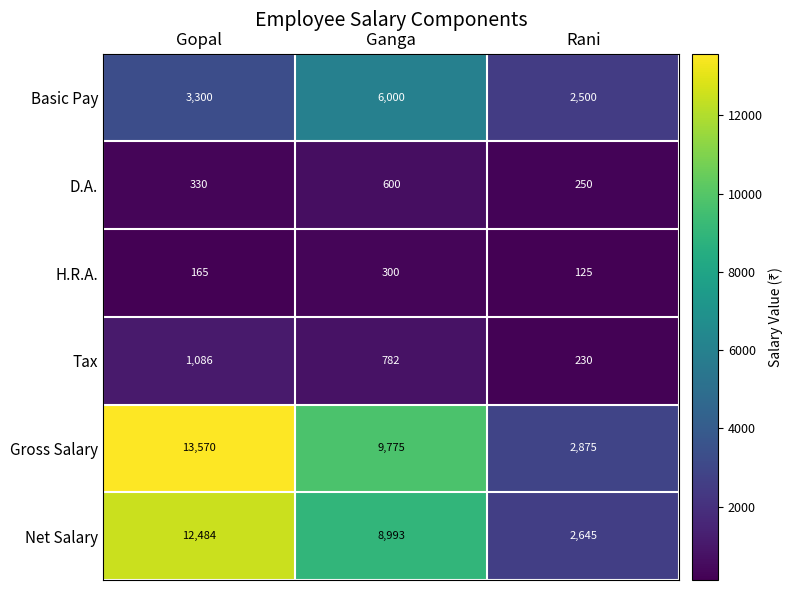

How many categories are shown in the chart?

3